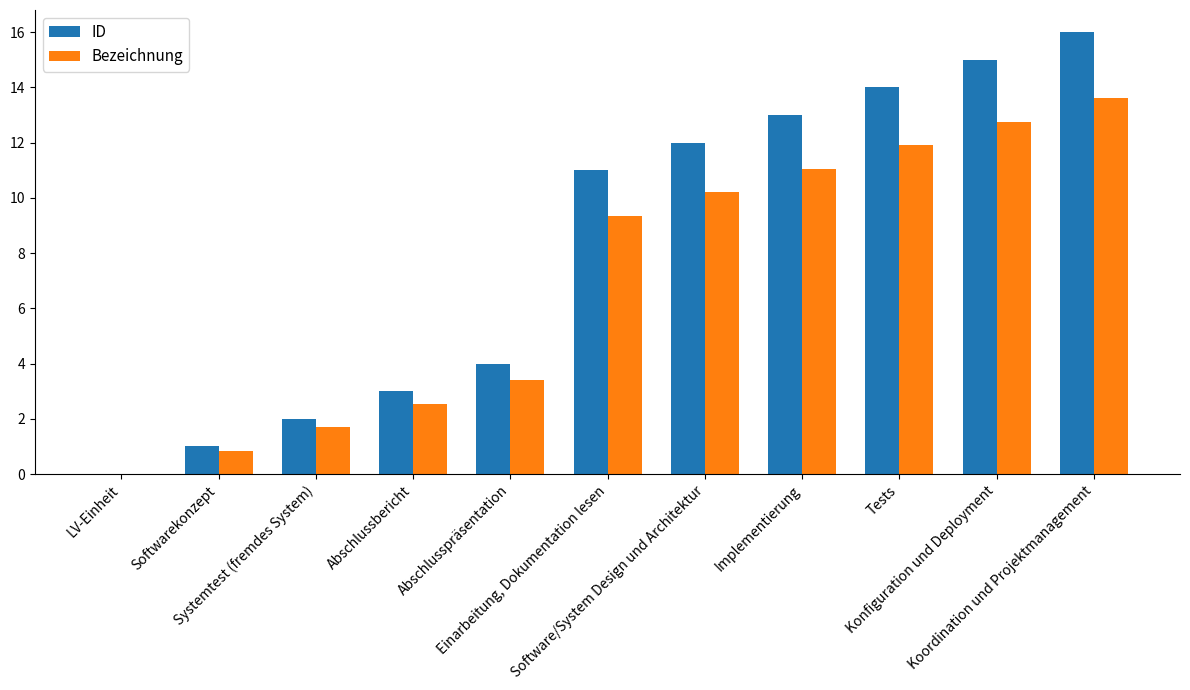

How many distinct data groups are displayed?

2